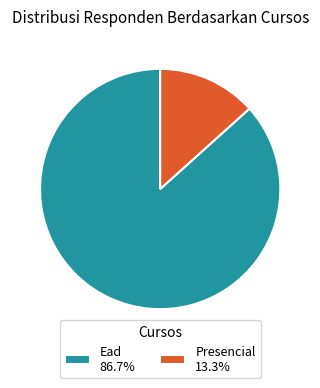

Is the sum of Presencial 13.3% and Ead 86.7% greater than half?

Yes